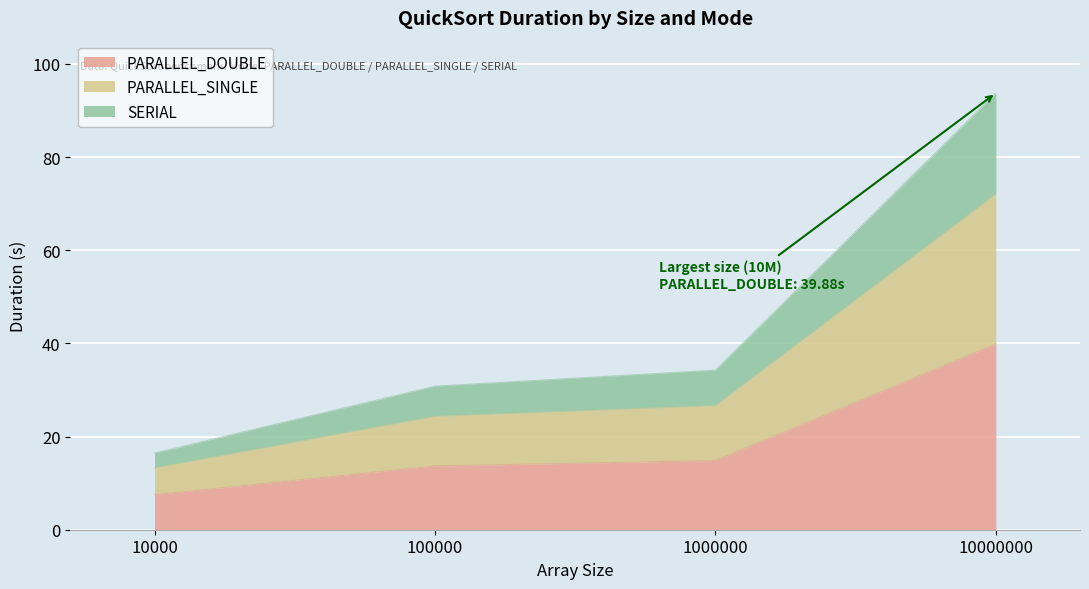

Is it true that PARALLEL_SINGLE equals 59.8 at 10000000?

False